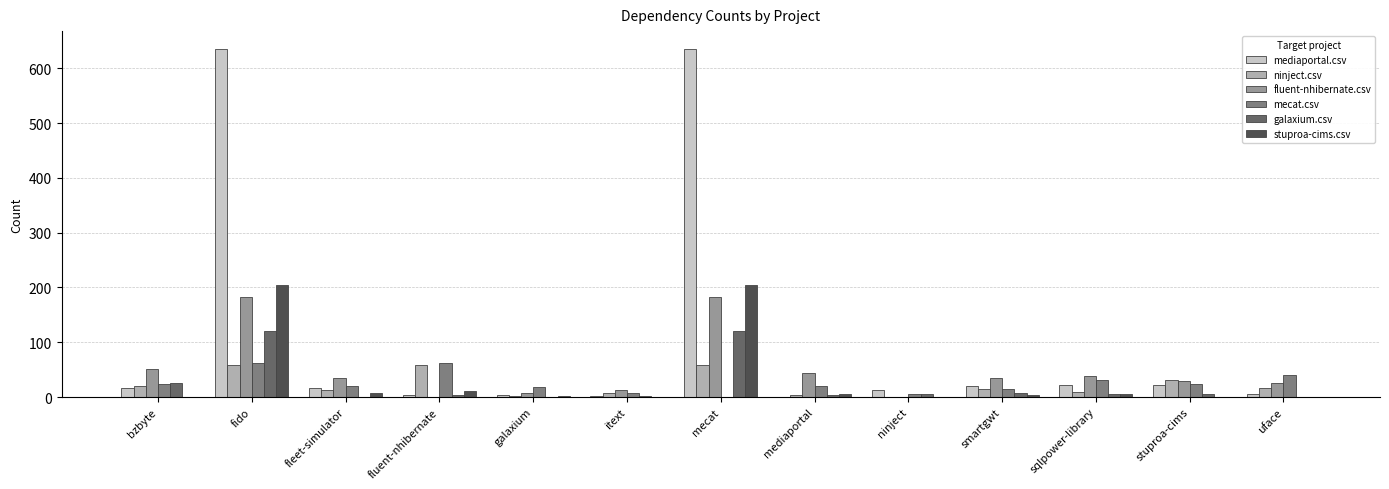

What is the total value across all series at mecat?

1203